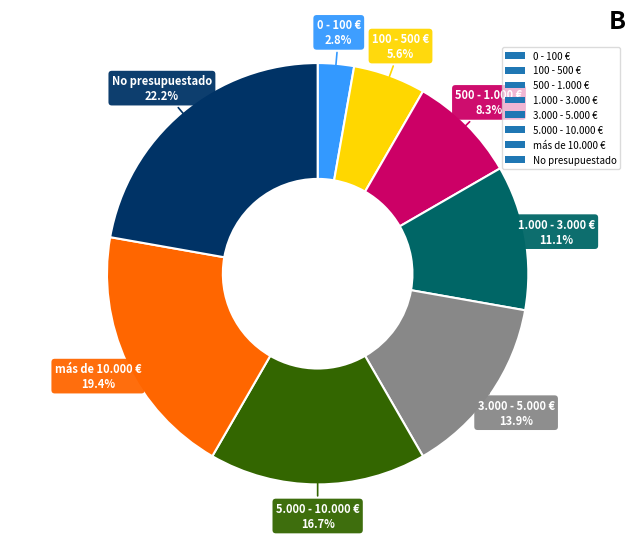

Which has a higher value, 100 - 500 € or 3.000 - 5.000 €?

3.000 - 5.000 €